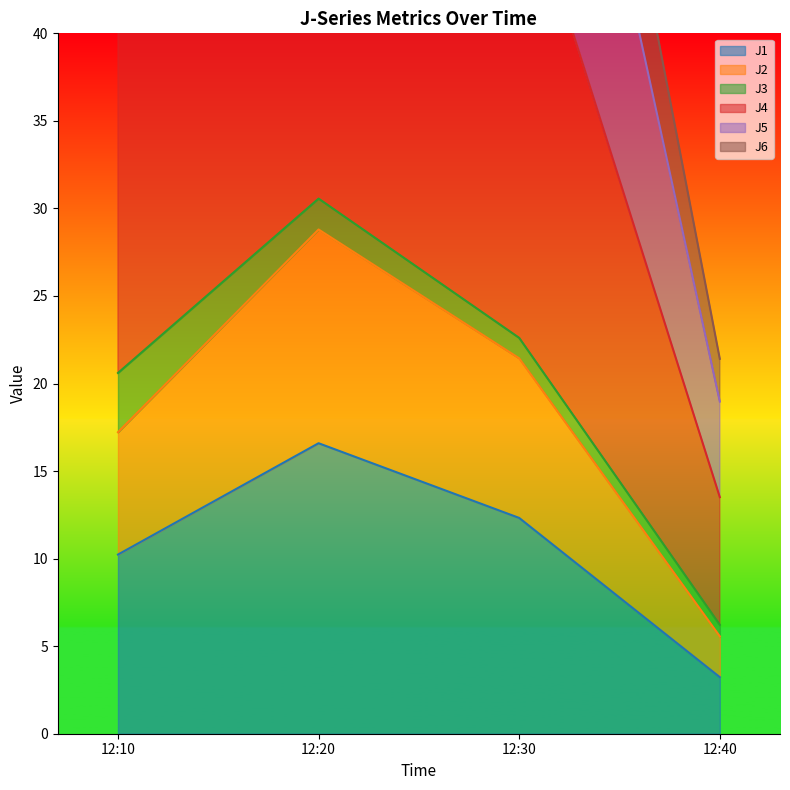

How many interior local peaks does the J1 series have?

1